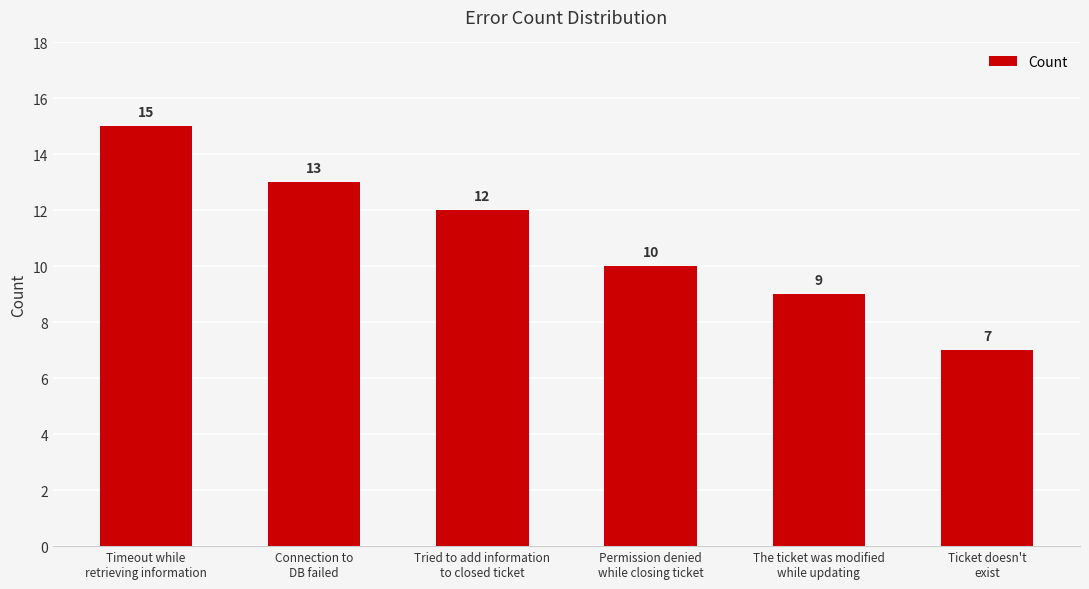

Where does the data first go above 12?

Timeout while
retrieving information